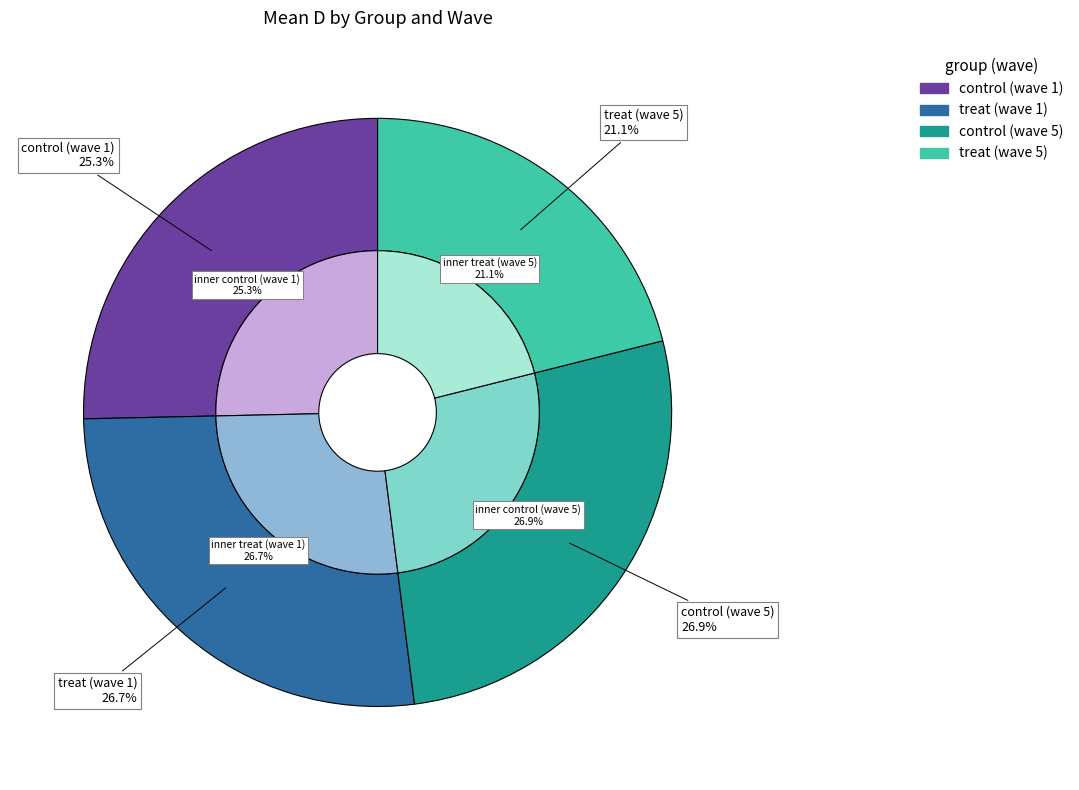

What is the change in value from control (wave 1) to treat (wave 5)?

-0.1